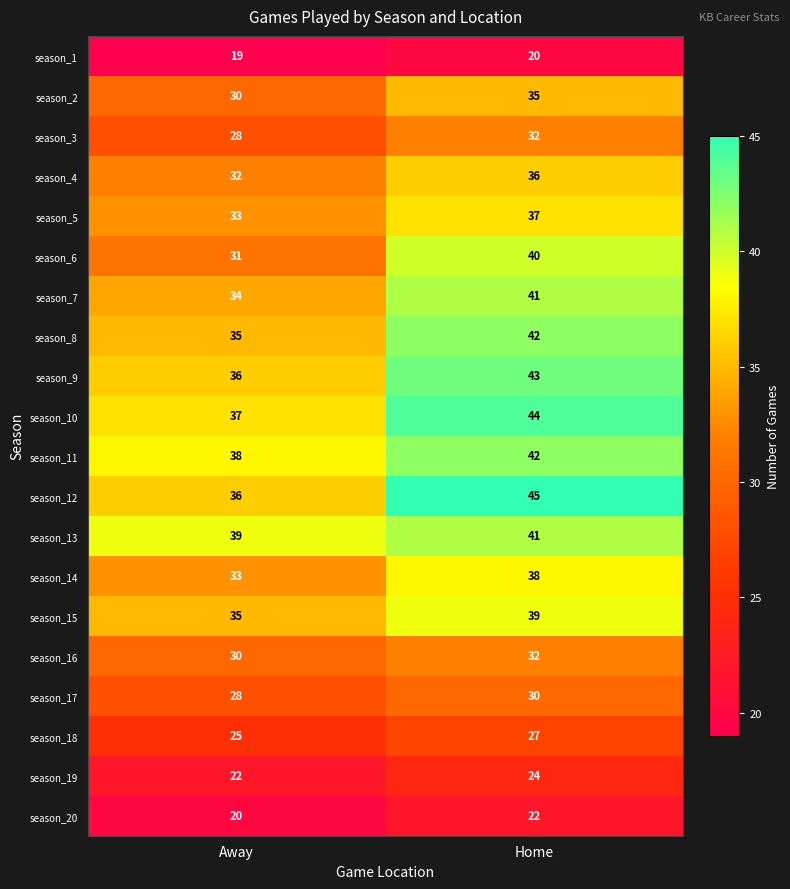

At which category is the sum across all series the highest?

Home